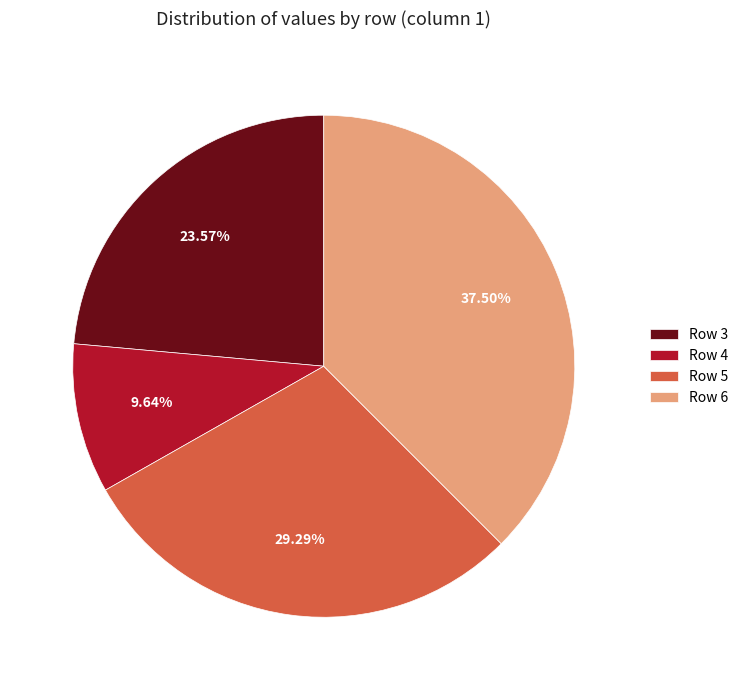

What percentage is the Row 3 slice, to the nearest percent?

24%